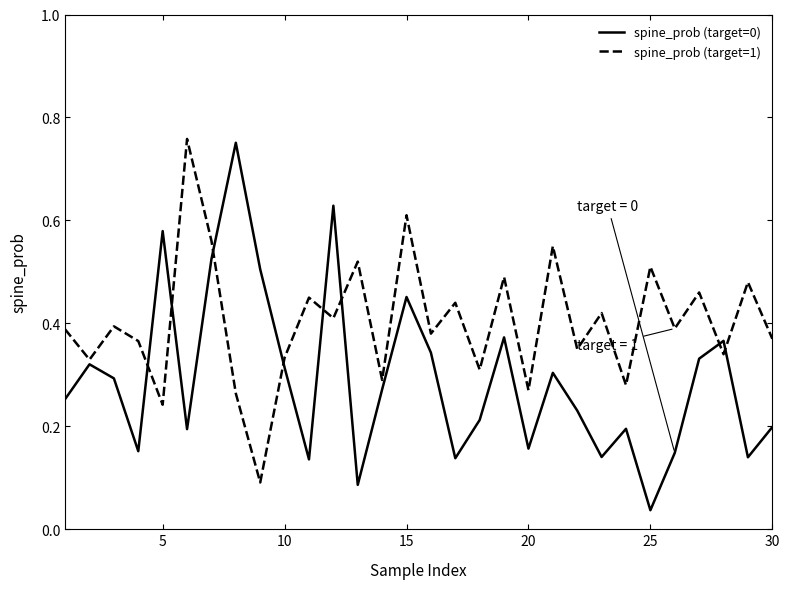

How many lines are shown in the chart?

2